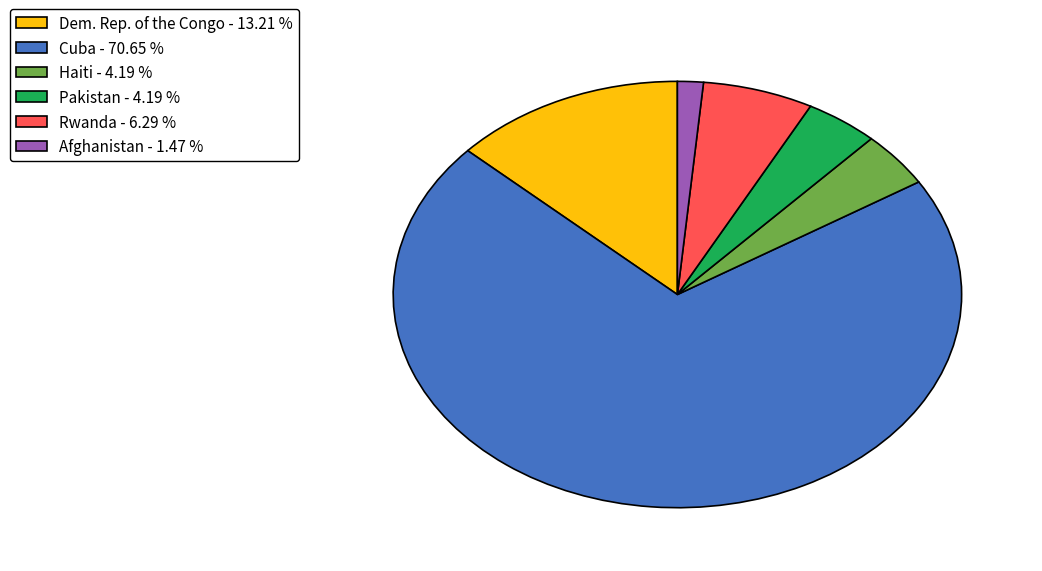

Between Haiti - 4.19 % and Cuba - 70.65 %, which is larger?

Cuba - 70.65 %